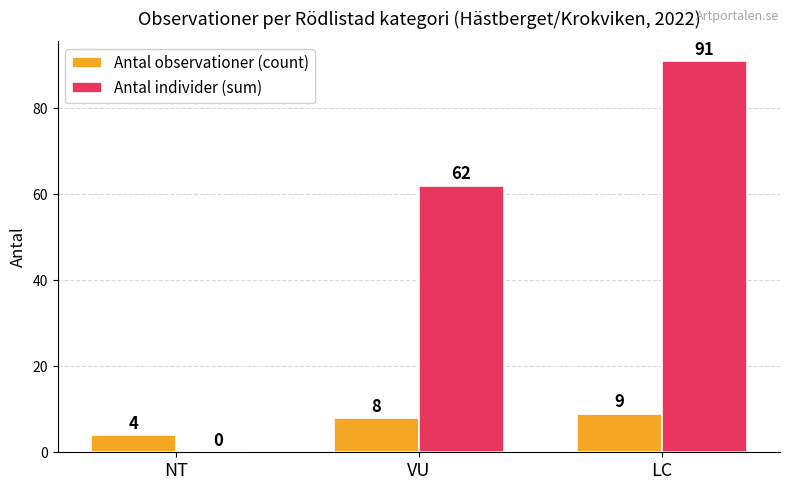

Between VU and LC, which series saw the biggest shift?

Antal individer (sum)